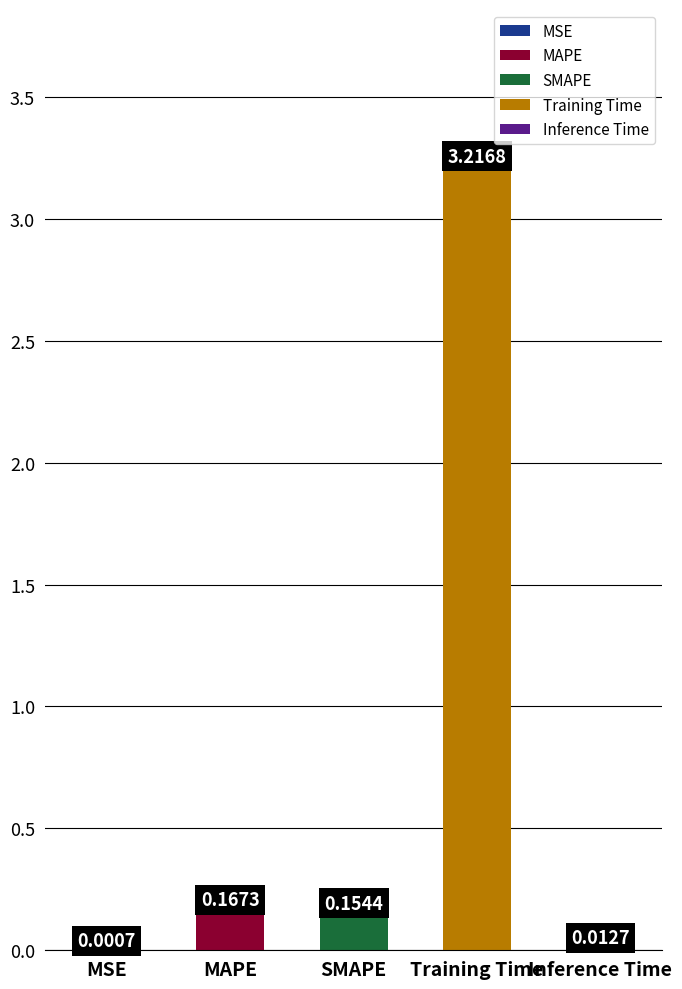

Reading right to left, what are all the values shown in this chart?

0.0	3.2	0.2	0.2	0.0